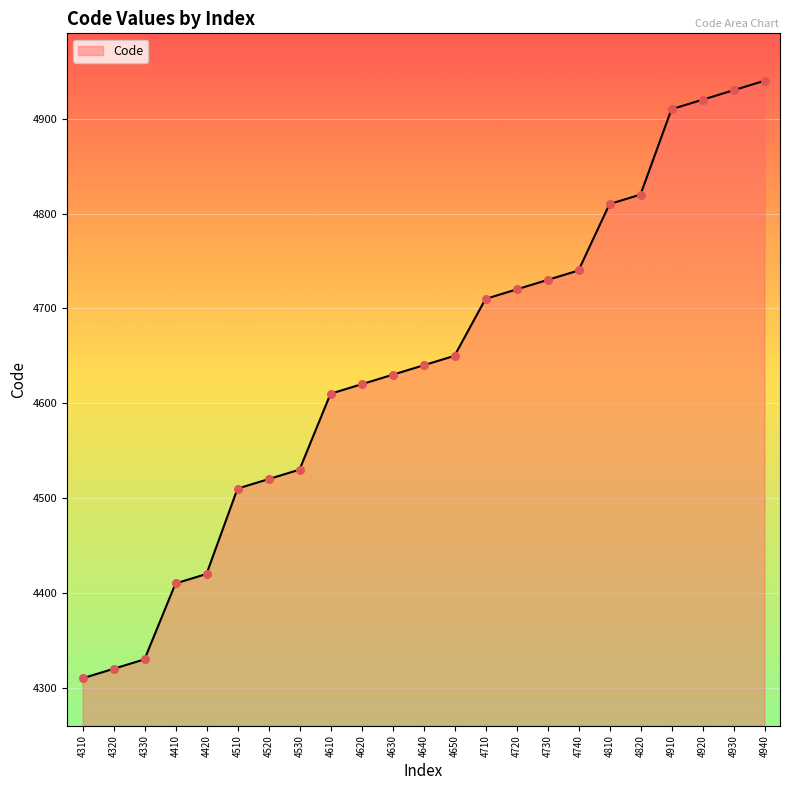

What is the ratio of the value at 4810 to the value at 4740?

1.0